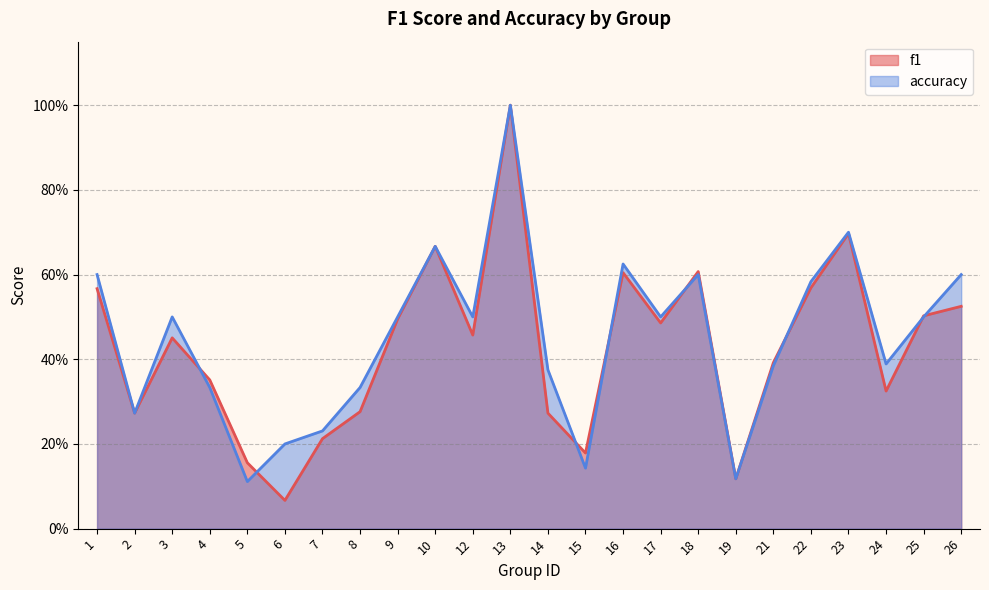

Rank the series at 5 from lowest to highest value.

accuracy, f1